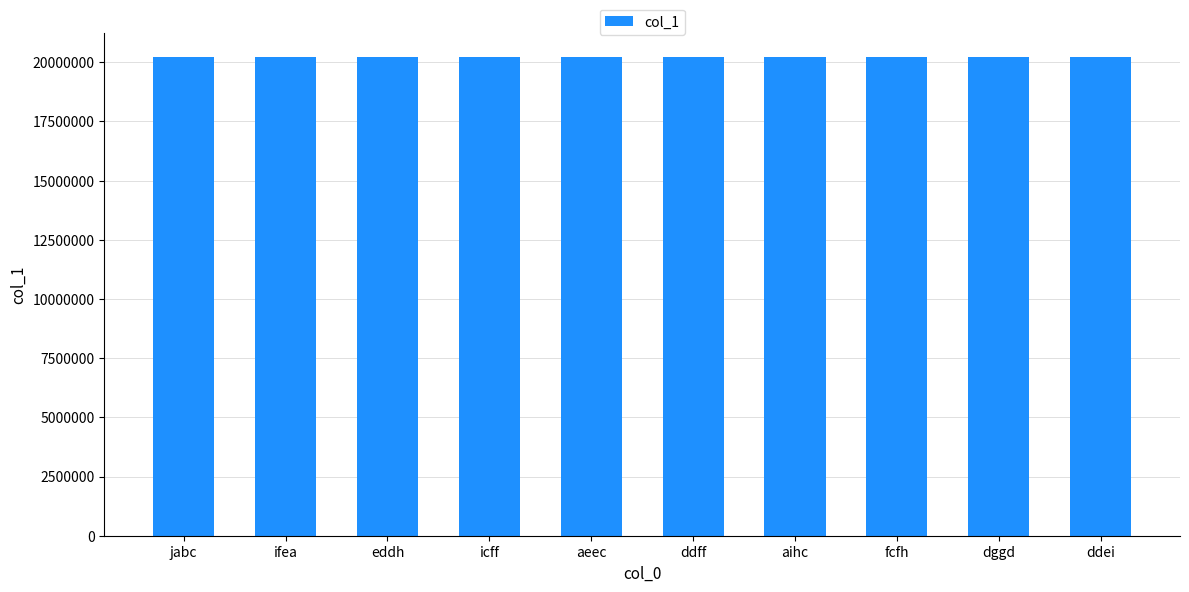

How many distinct data groups are displayed?

1